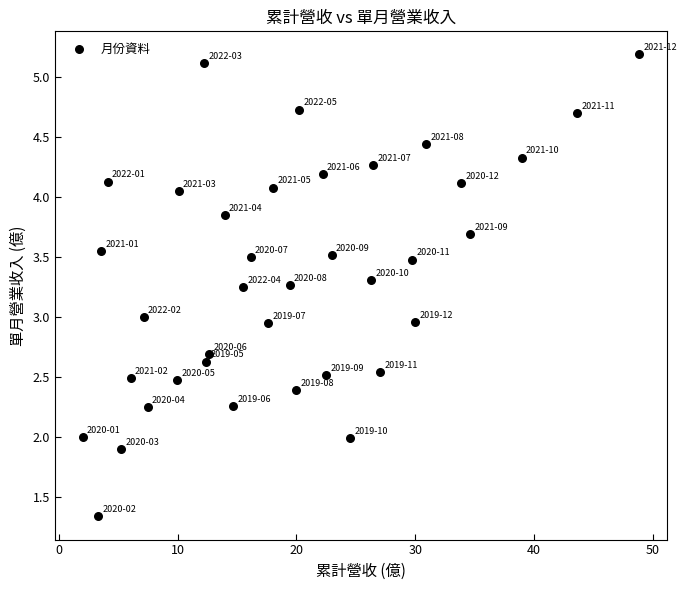

What is the range of X values (max minus min)?

46.9